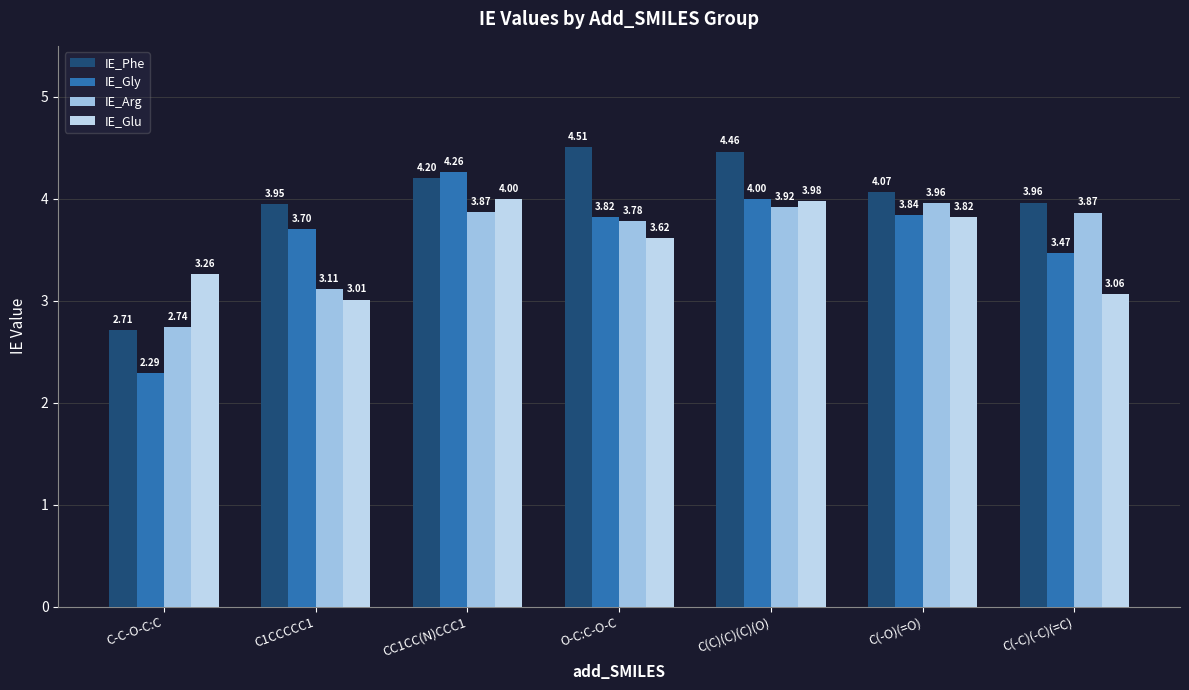

Is the value of IE_Phe at C1CCCCC1 greater than the value of IE_Arg at O-C:C-O-C?

Yes